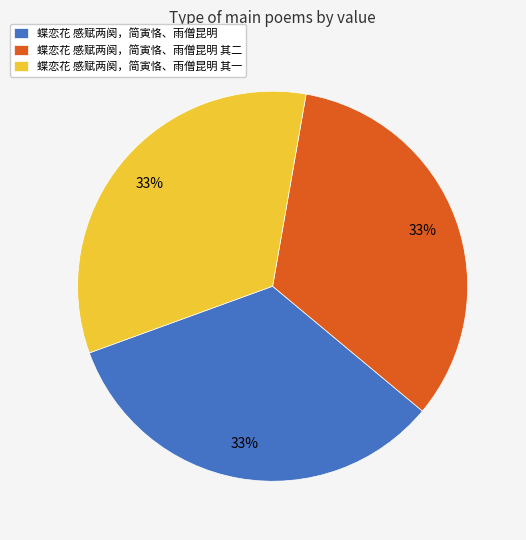

Is there any slice that represents more than half of the pie?

No